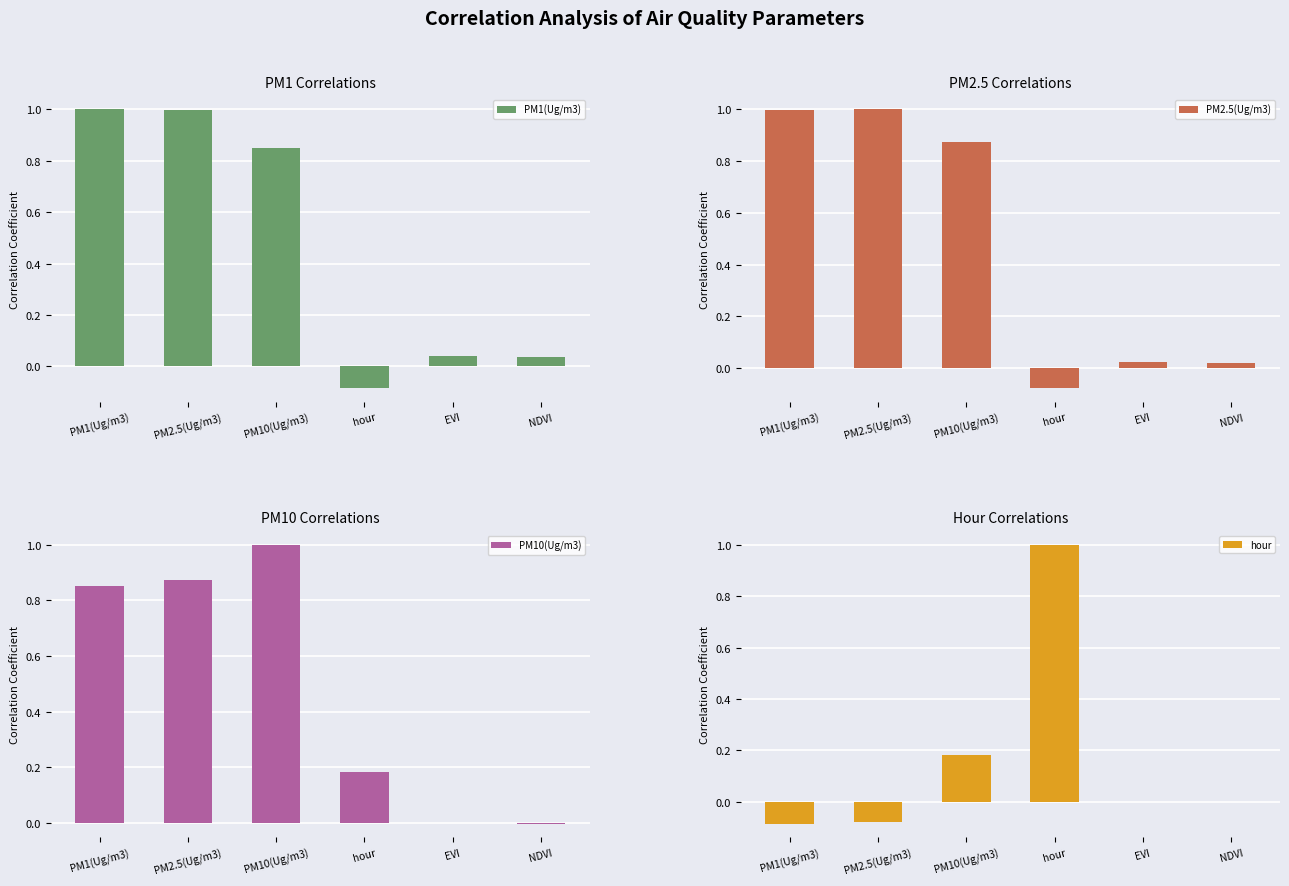

What is the difference between the second highest and minimum values in the PM2.5(Ug/m3) series?

1.1